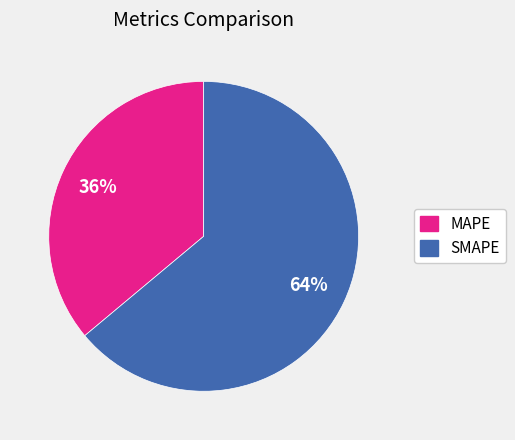

Do SMAPE and MAPE together represent more than half of the pie?

Yes